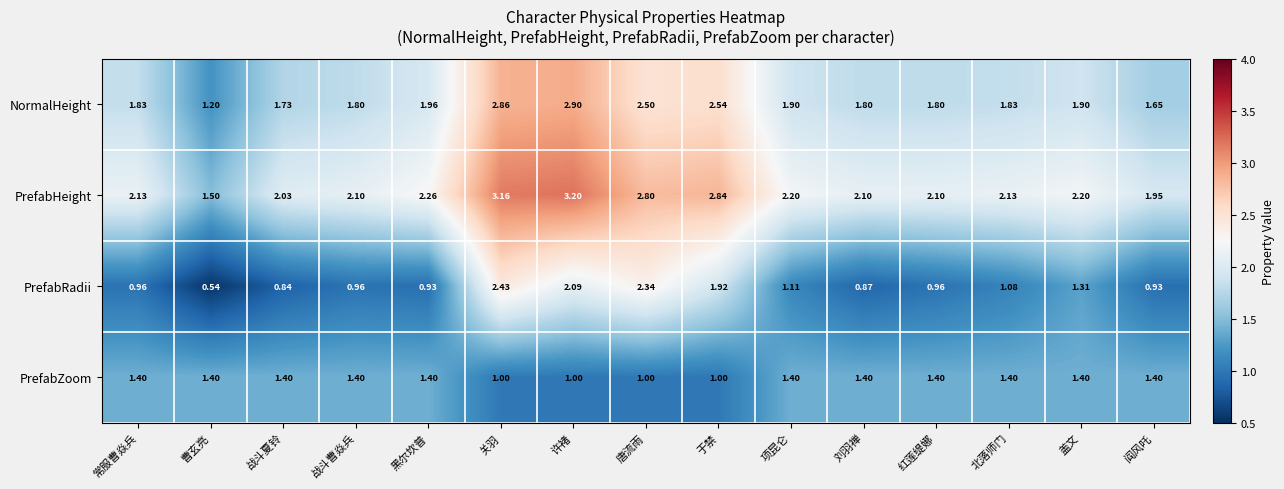

Which series has the largest total across all categories?

PrefabHeight